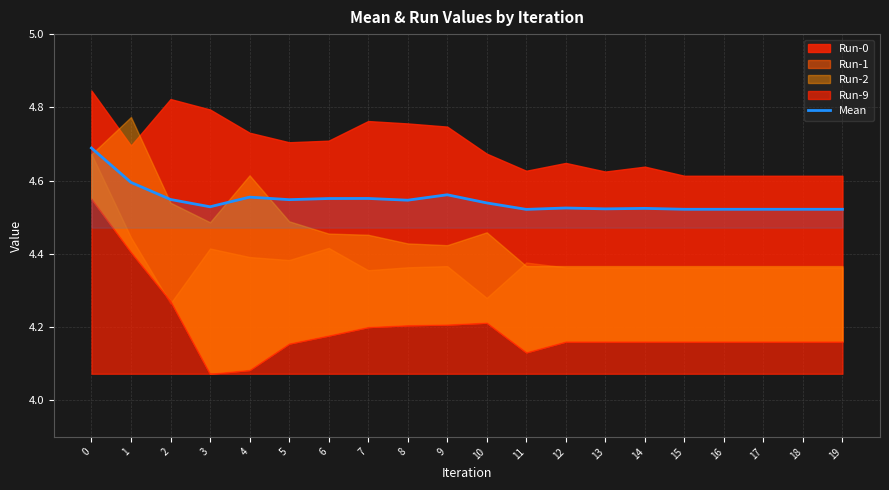

The Mean series shows 8.1 at 16. True or false?

False